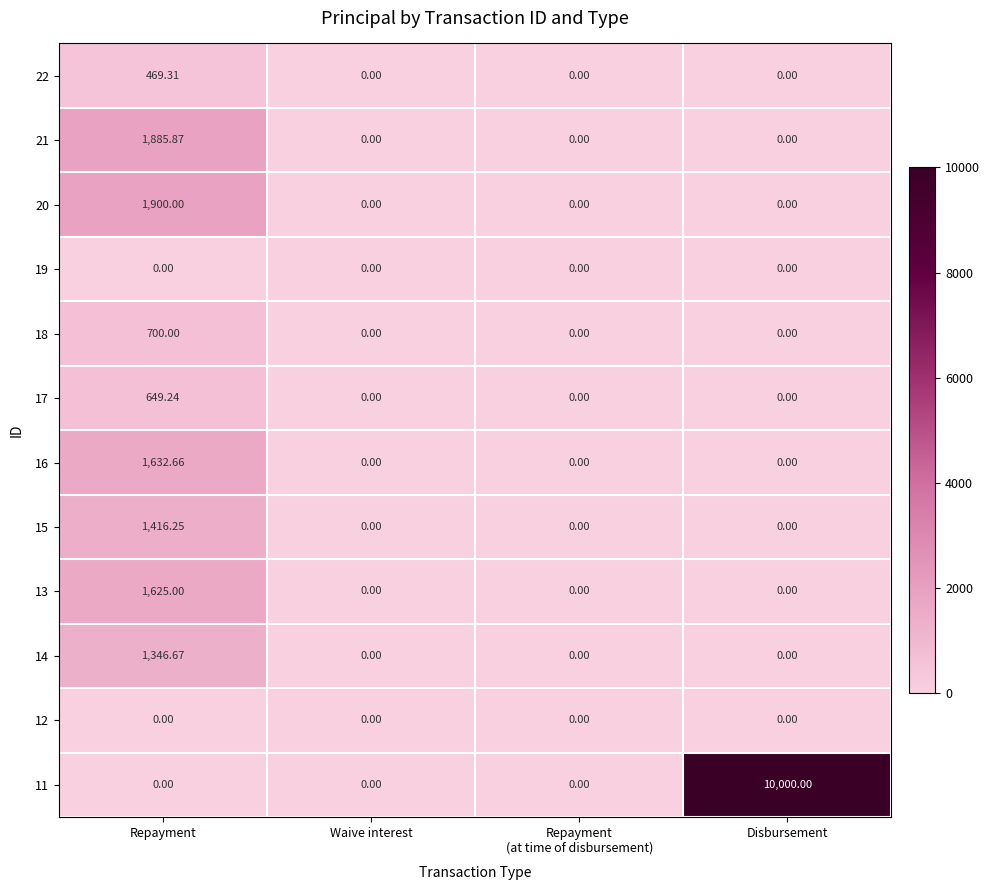

Which series has the widest spread of values?

11